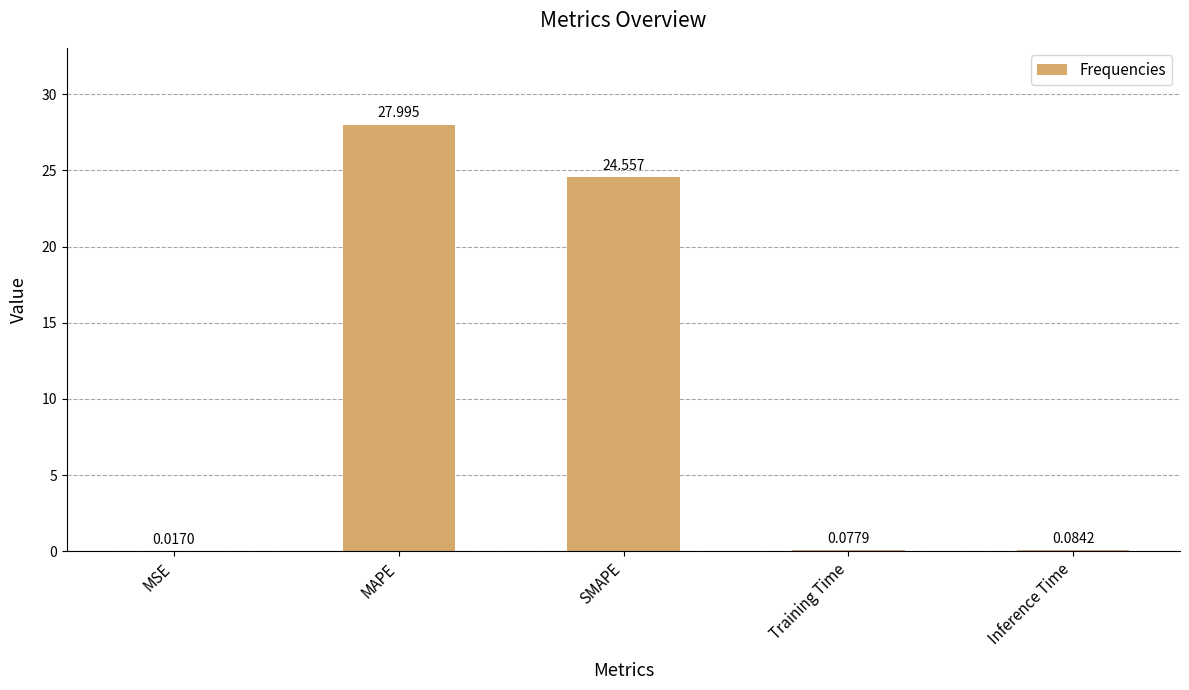

Which label corresponds to the largest value in the chart?

MAPE